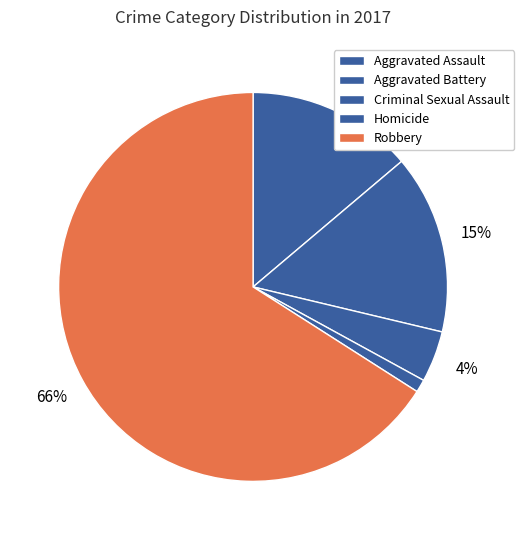

How much of the chart is everything except Robbery?

34.0%